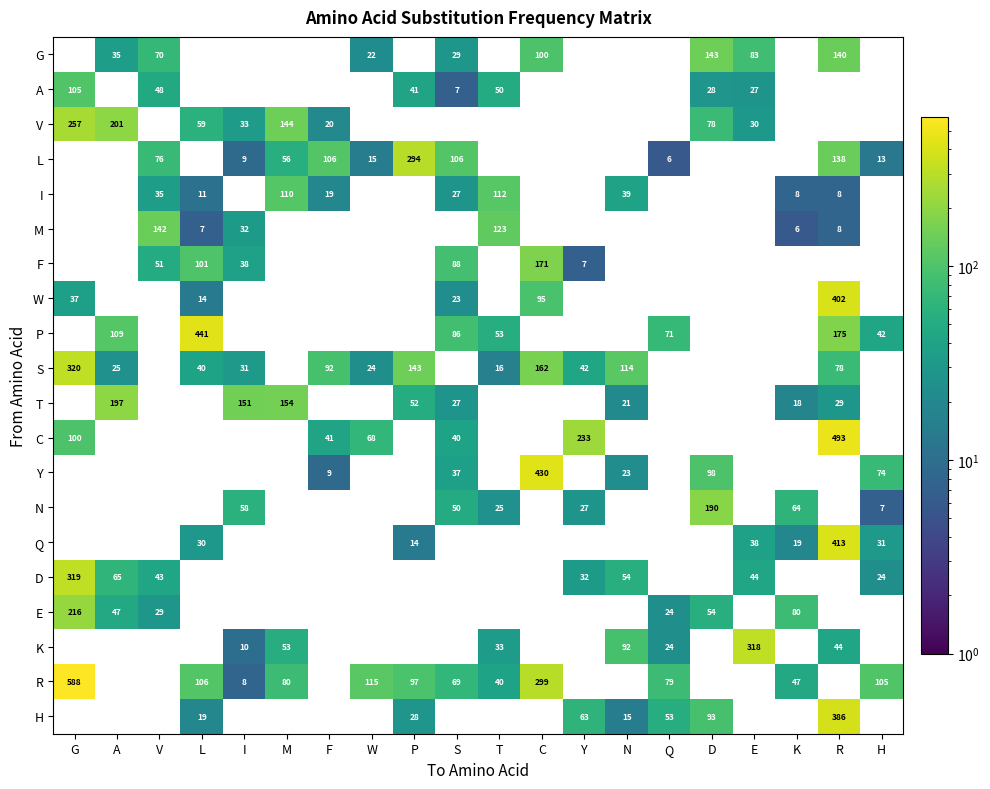

Is the value of C at R greater than the value of S at L?

Yes